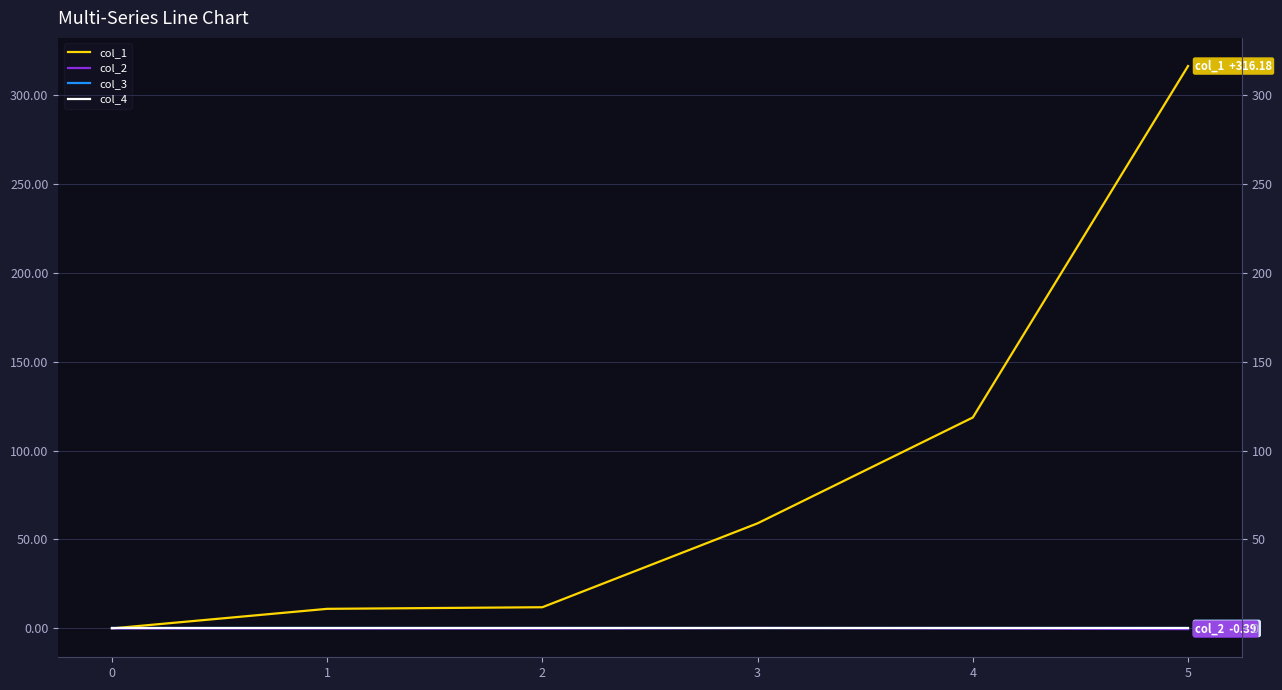

Where is the first local maximum for col_2?

3